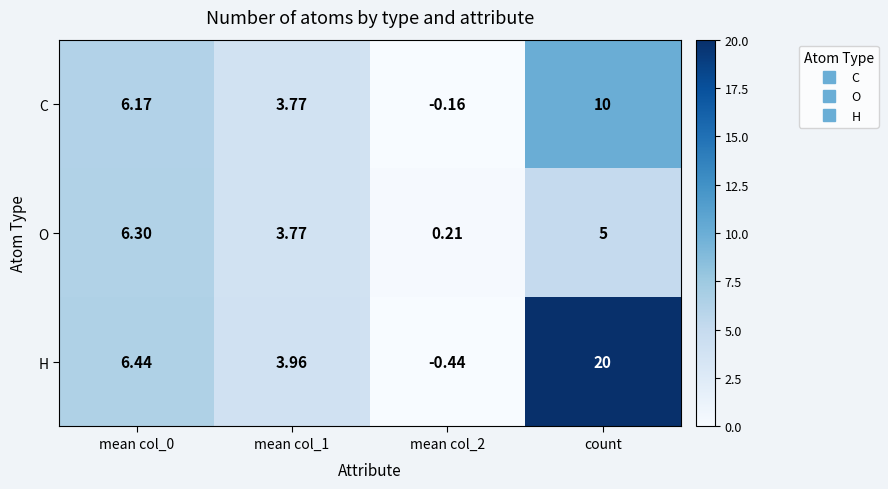

At which category is the sum across all series the highest?

count